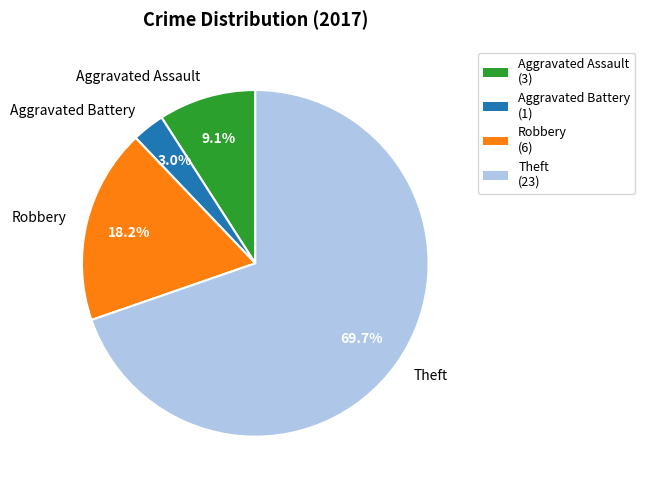

What percentage is the Aggravated Assault slice, to the nearest percent?

9%